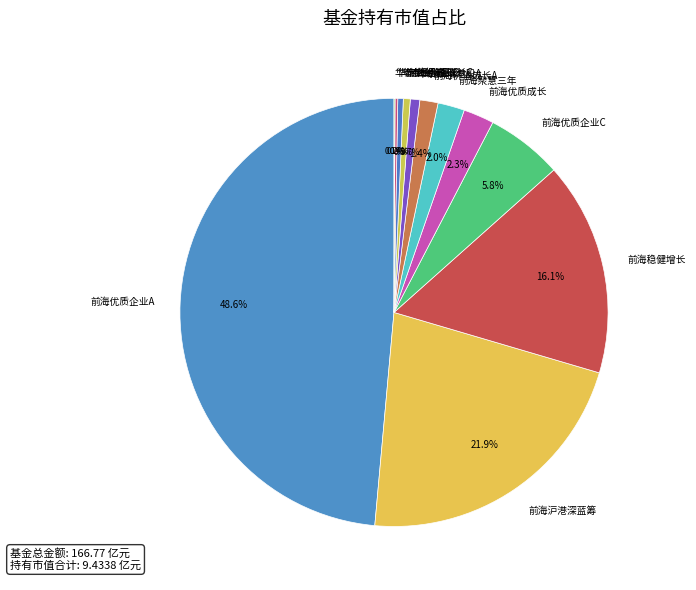

Do 前海价值成长A and 前海沪港深蓝筹 together represent more than half of the pie?

No